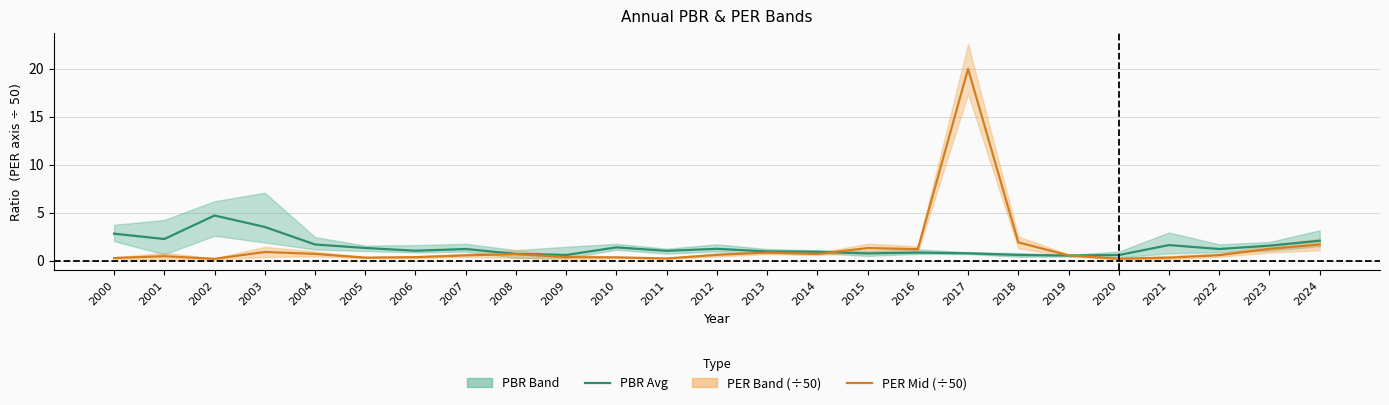

How many lines are shown in the chart?

2